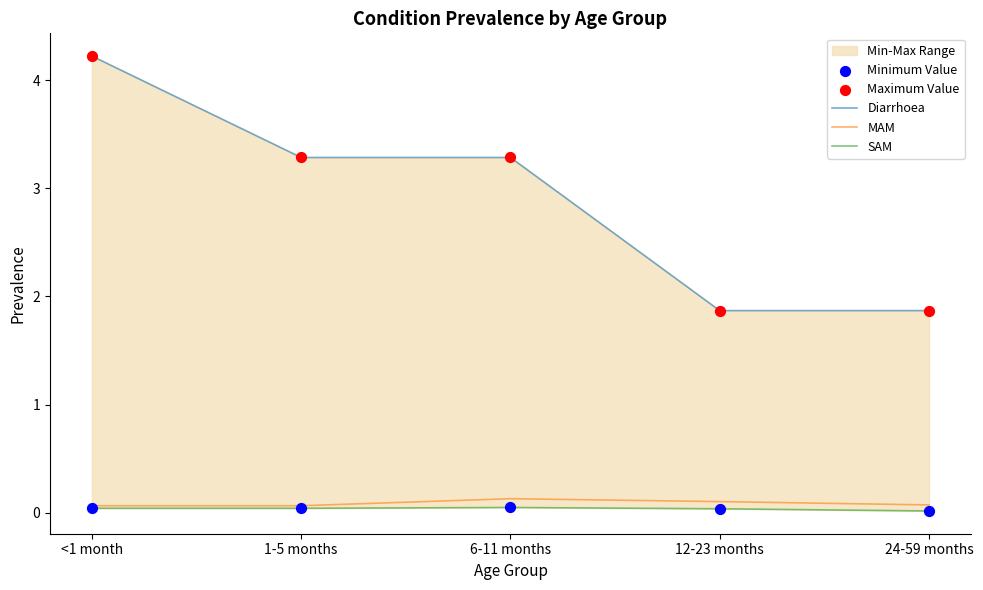

At how many categories does at least one series exceed 3?

3